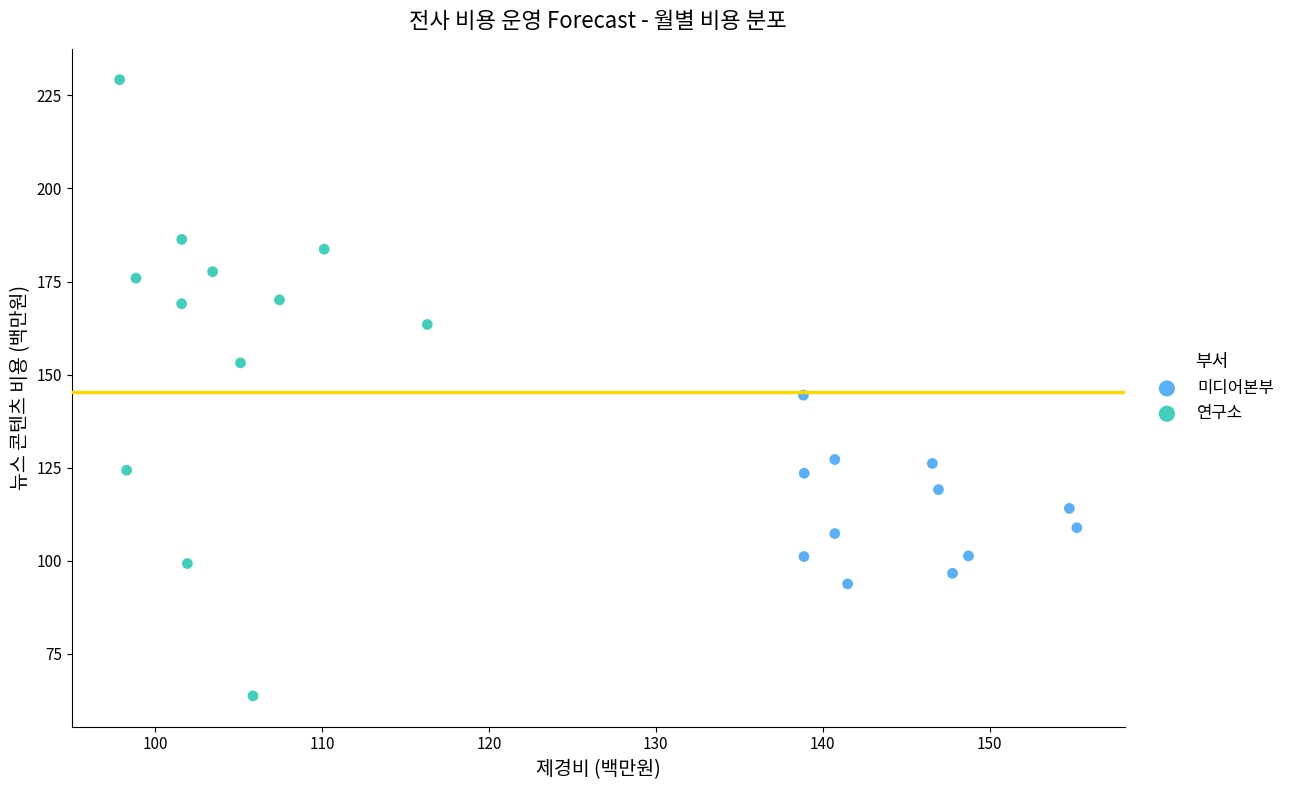

Which series reaches the maximum Y coordinate?

연구소